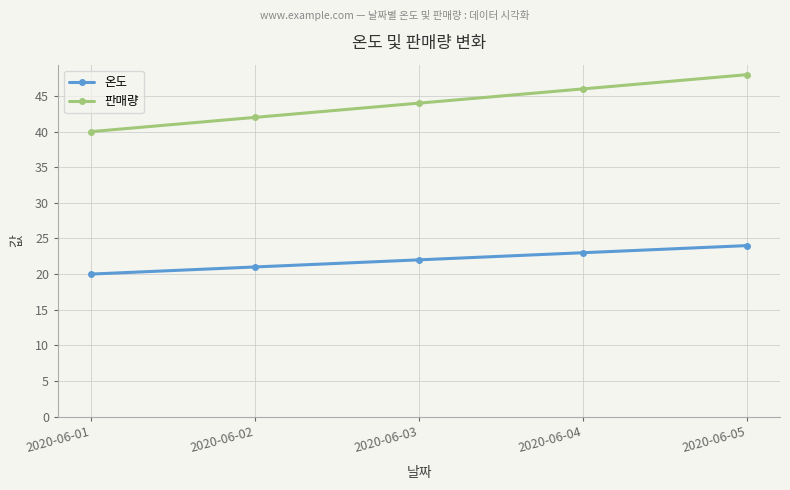

True or false: 온도 and 판매량 cross at least once.

False